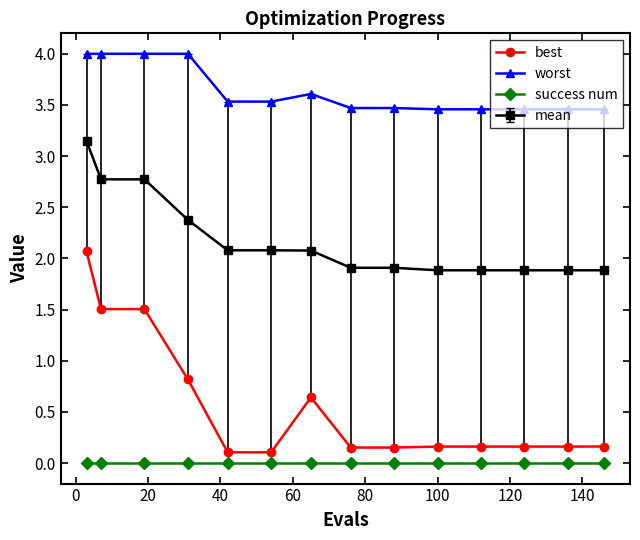

Rank the series by their average value, from lowest to highest.

success num, best, mean, worst